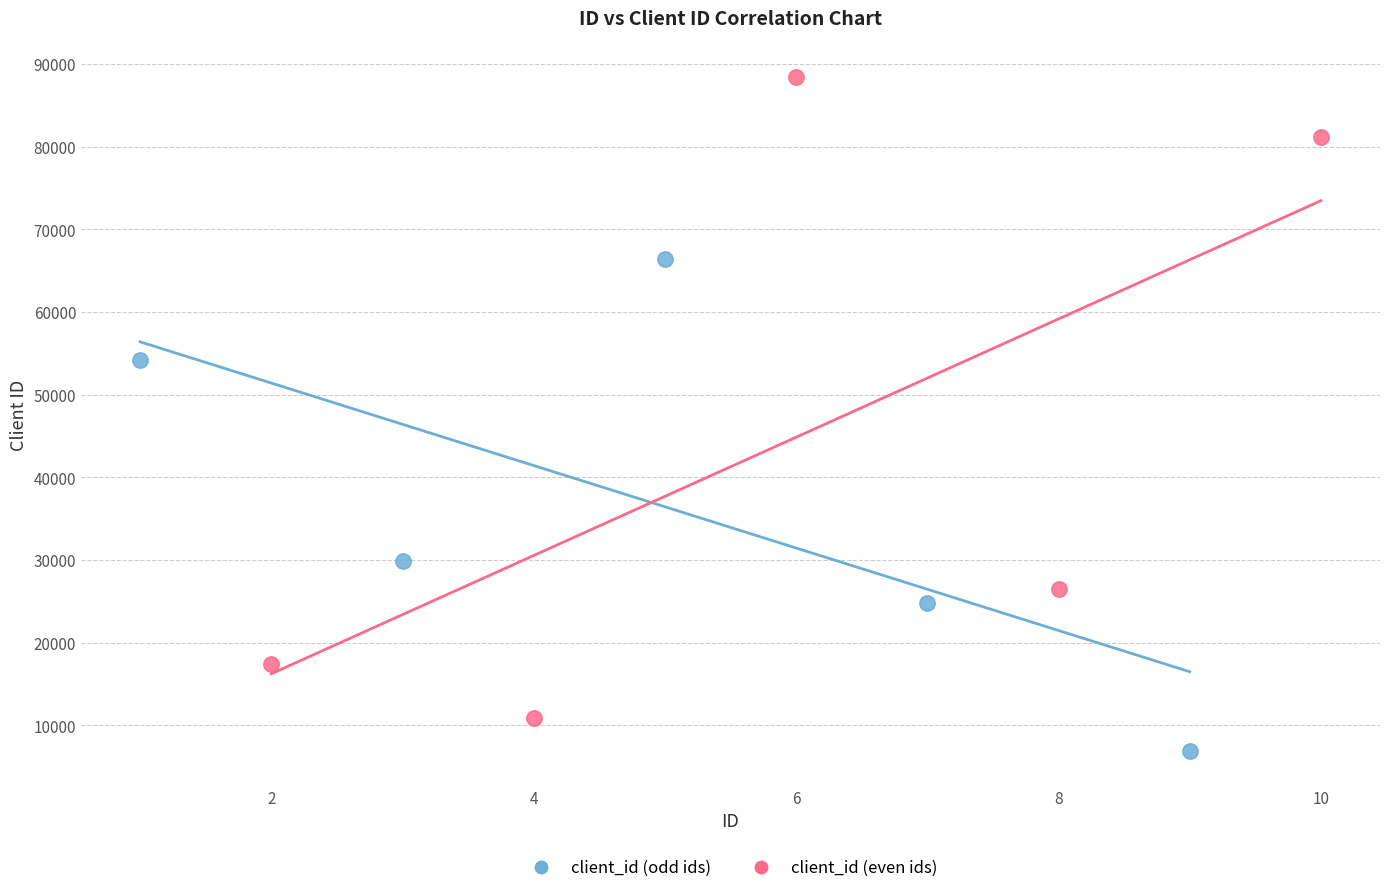

Which series contains the highest Y value?

client_id (even ids)